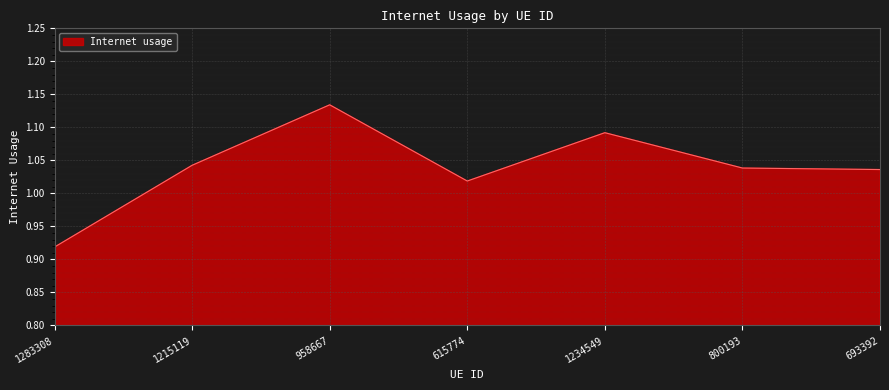

What is the sum of the values at 693392 and 1215119?

2.1